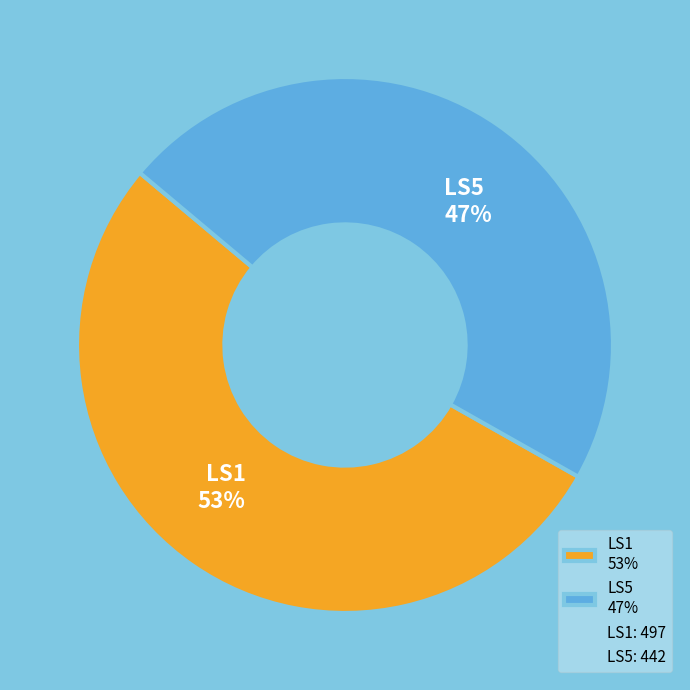

Rank the categories by value from highest to lowest.

LS1, LS5